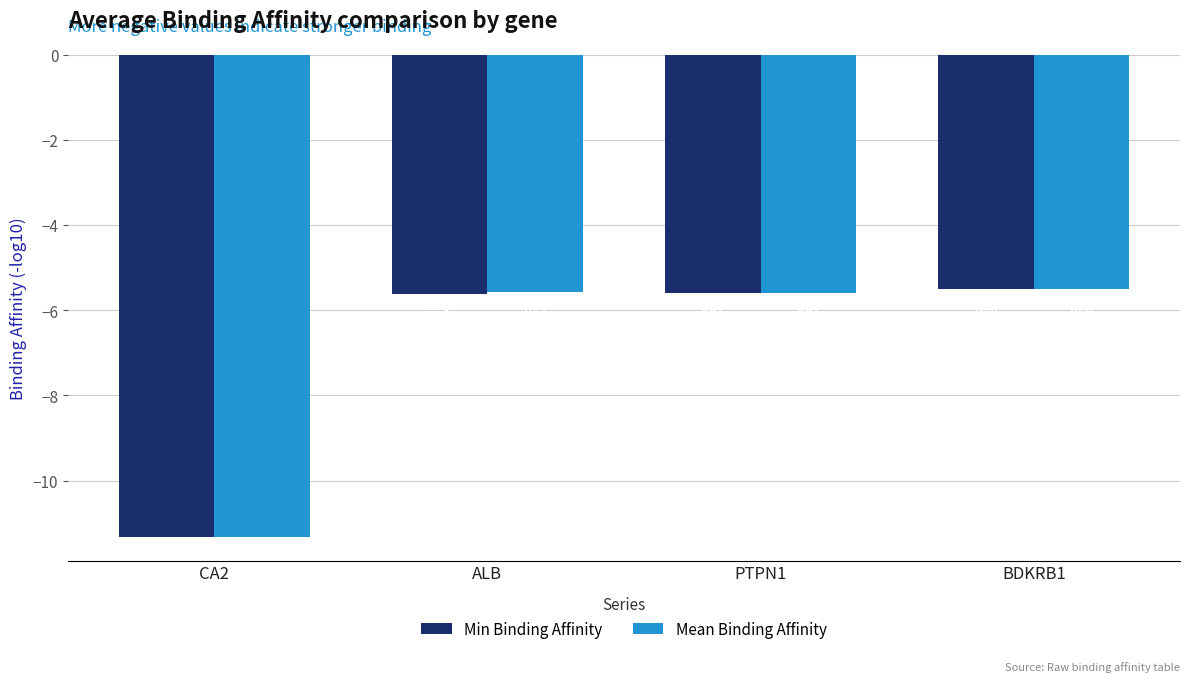

Reading left to right, list all the values displayed in this chart.

Min Binding Affinity: -11.3	-5.6	-5.6	-5.5
Mean Binding Affinity: -11.3	-5.6	-5.6	-5.5